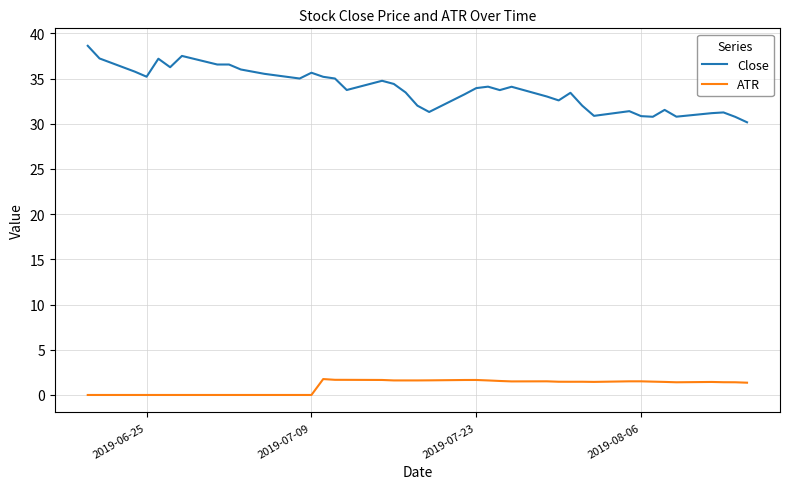

What is the lowest value of the Close series?

30.2